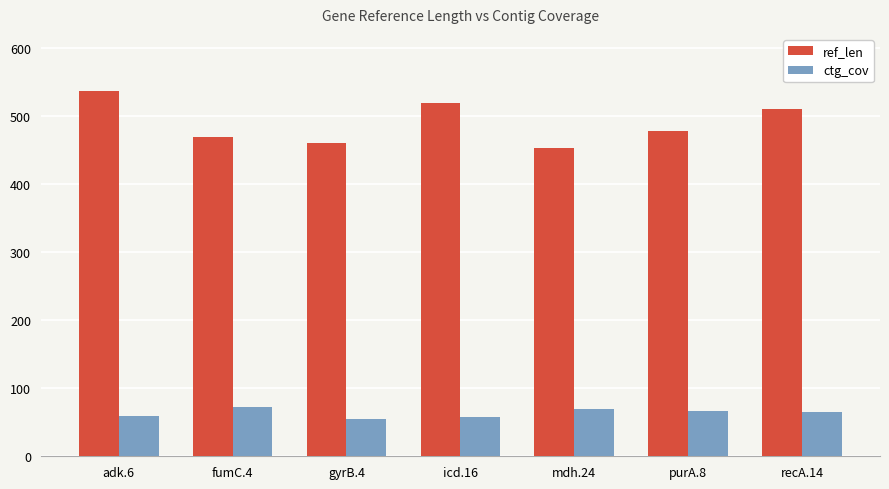

What is the minimum value shown in the chart?

55.4